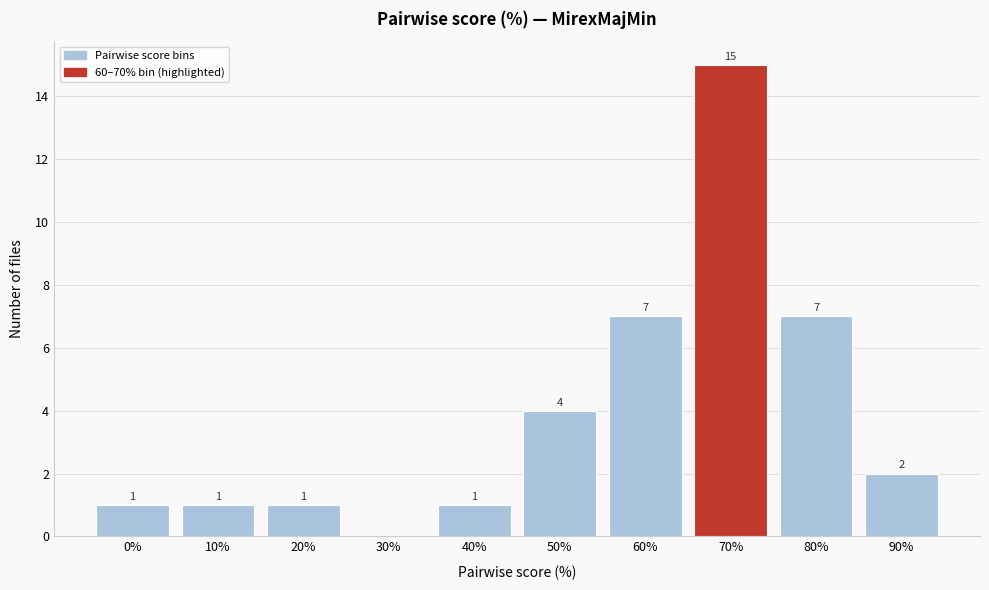

Reading right to left, transcribe all the data shown in this chart.

90%=2	80%=7	70%=15	60%=7	50%=4	40%=1	30%=0	20%=1	10%=1	0%=1